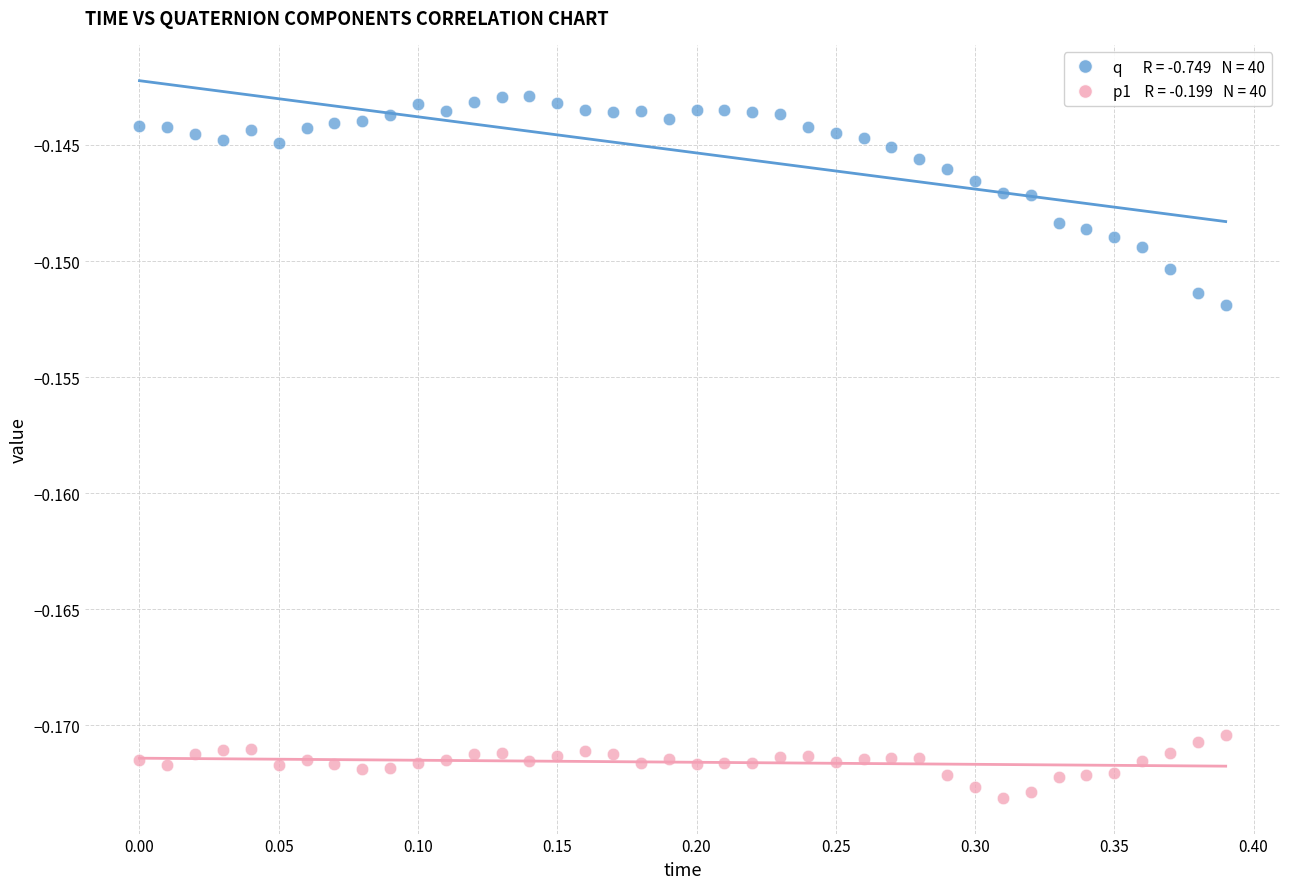

Across all data points, what is the range of X values (max minus min)?

0.4